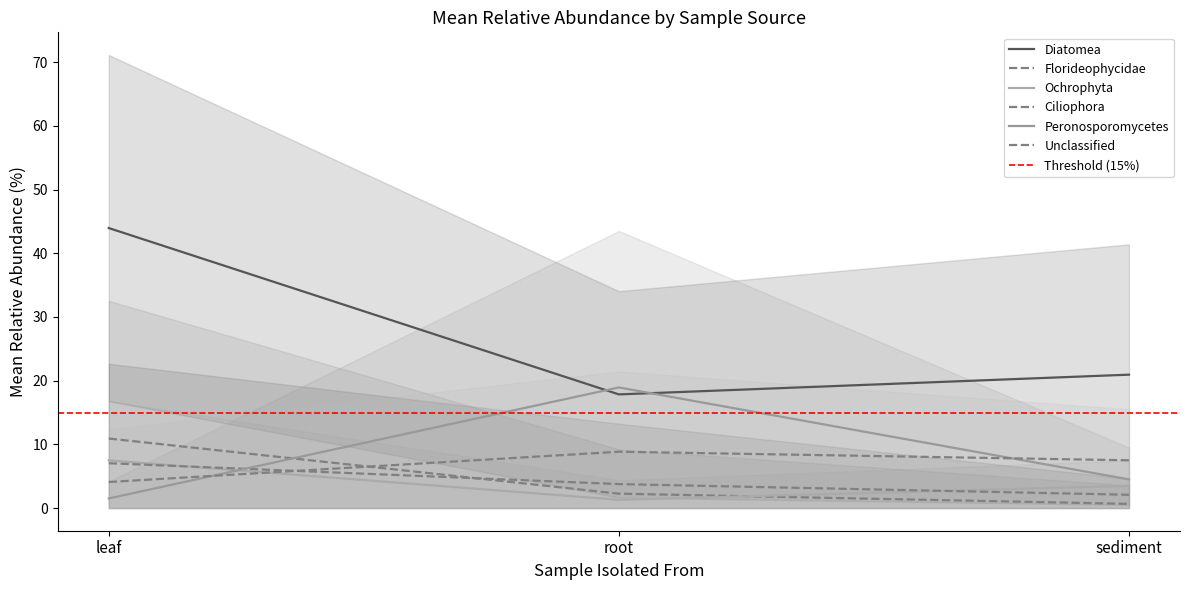

What is the approximate value of Florideophycidae at leaf?

10.9